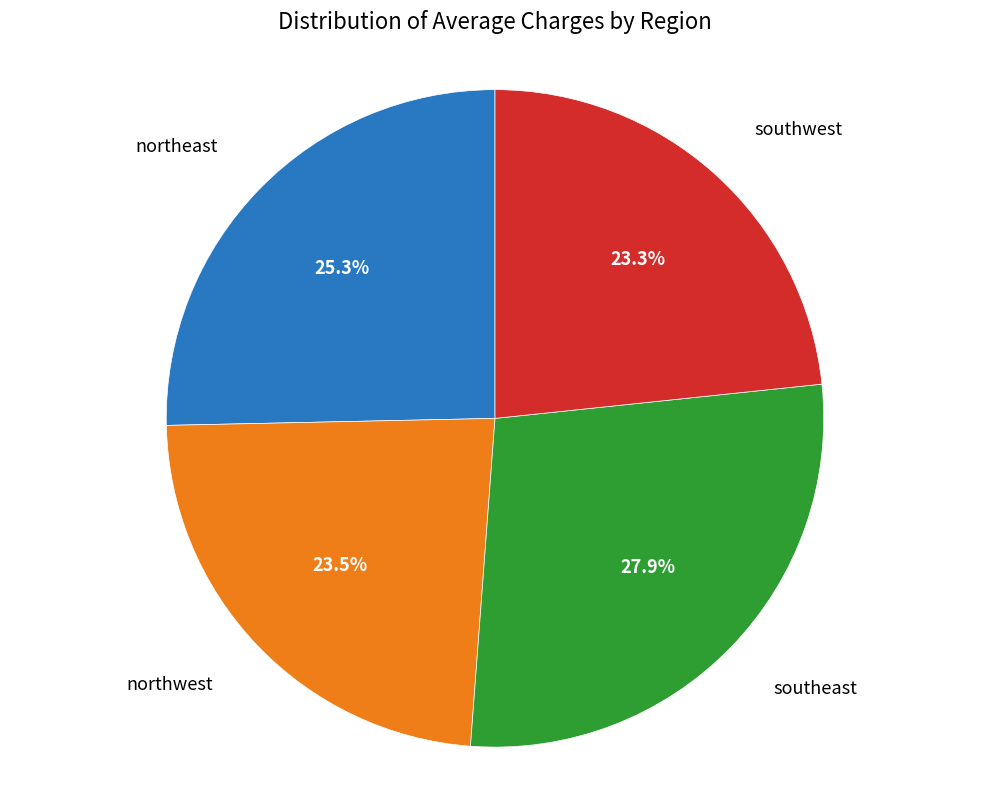

To the nearest percent, what portion does southeast represent?

28%